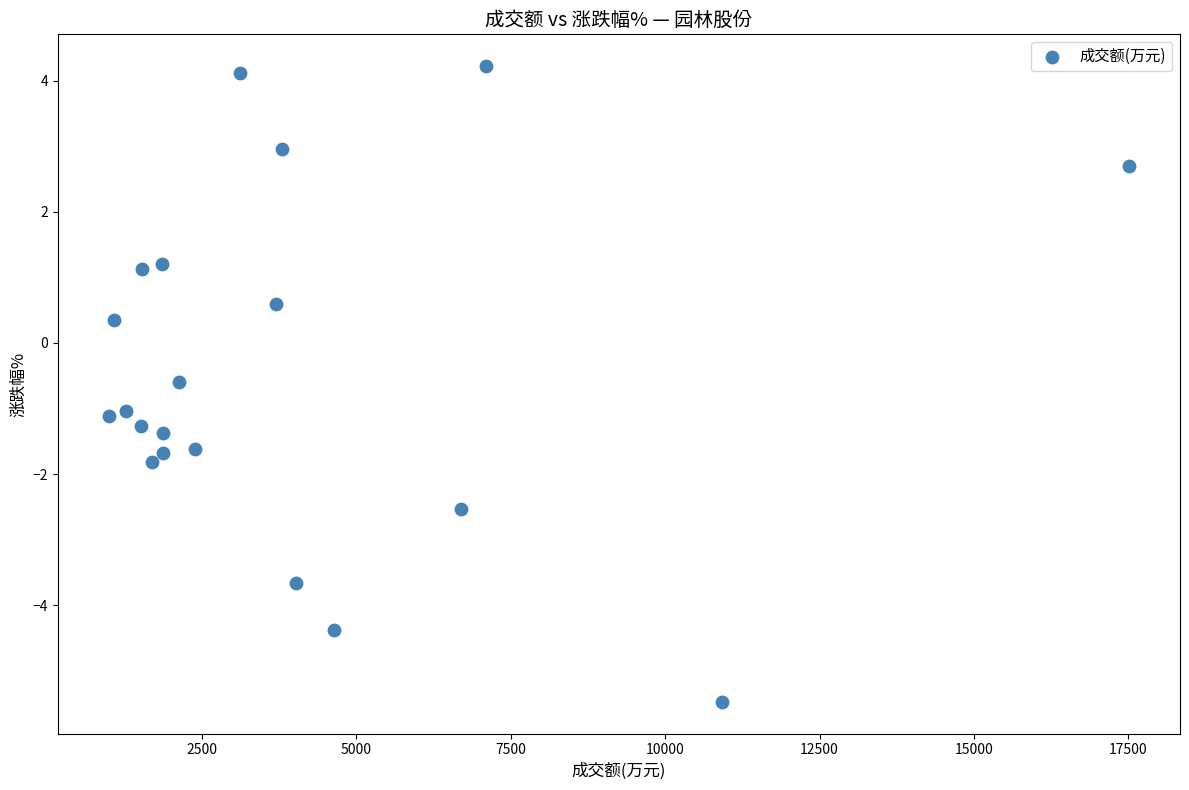

What is the range of Y values (max minus min)?

9.7